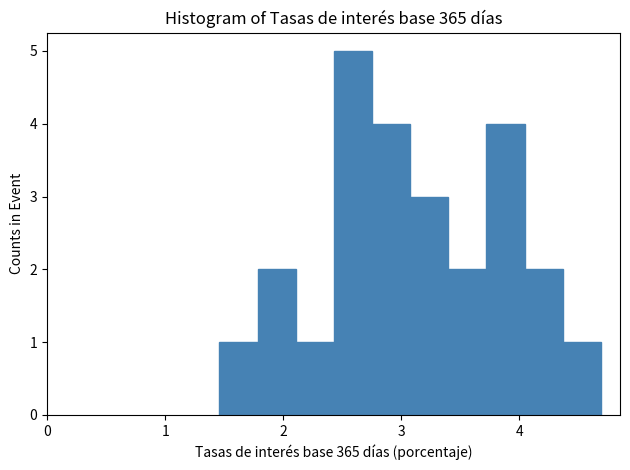

Read against the x-axis, roughly where is the centre of the tallest bar?

2.6